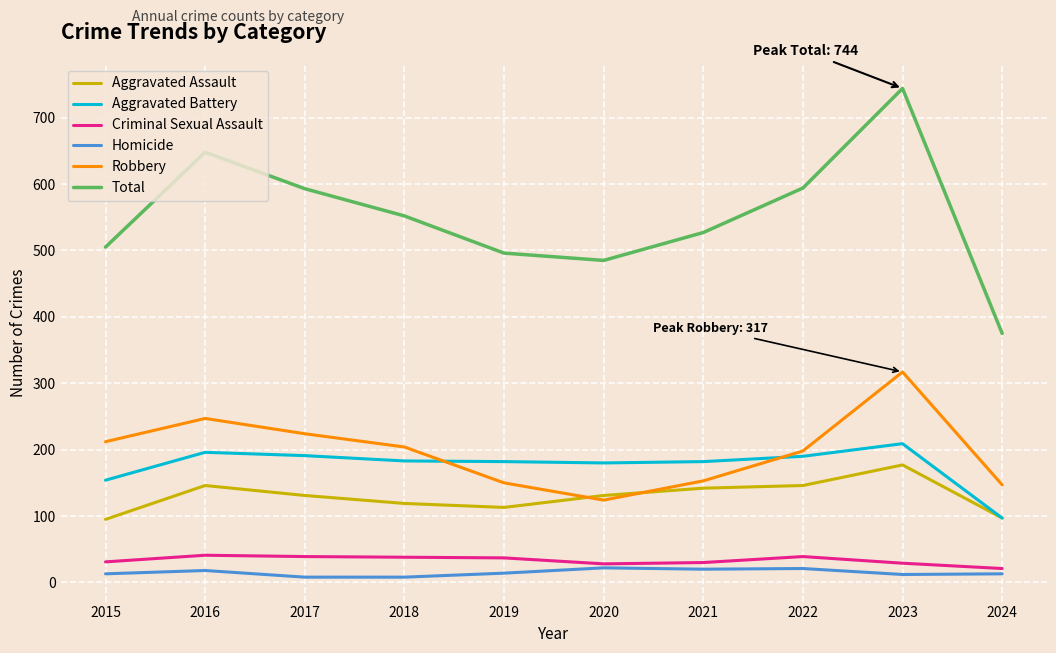

How many lines are shown in the chart?

6